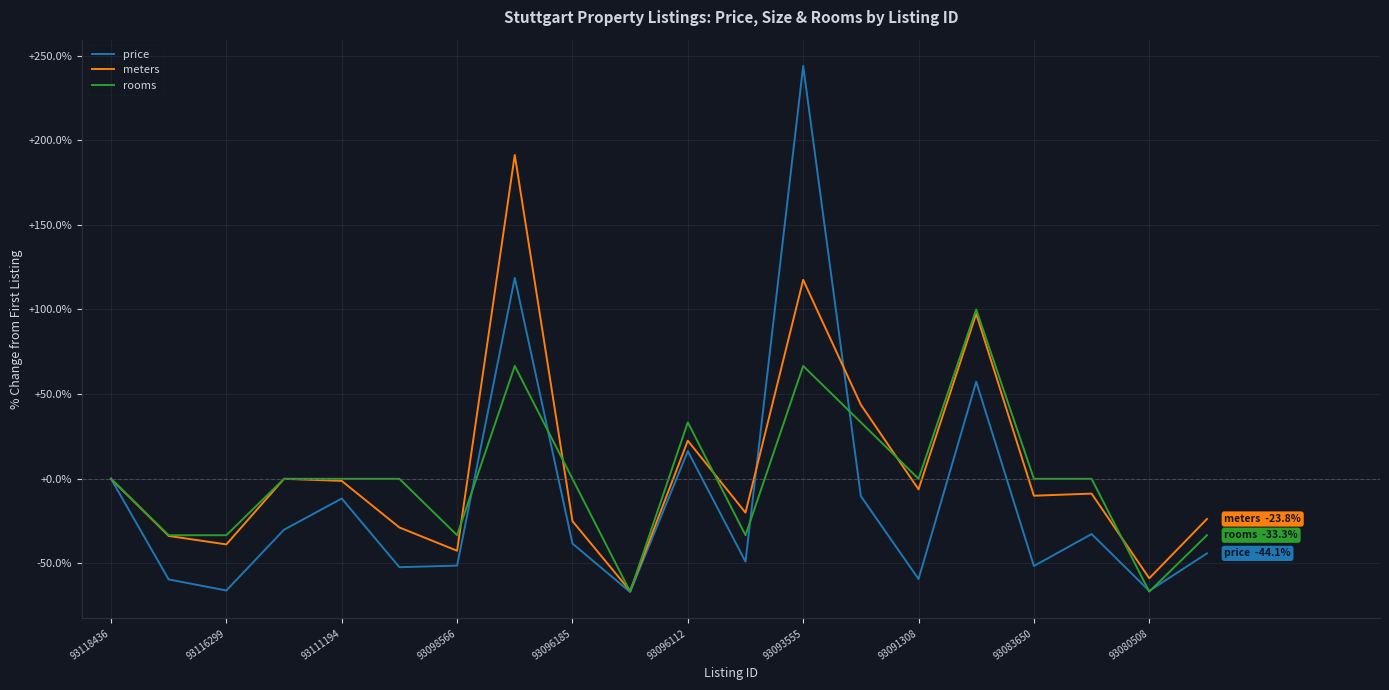

In meters, how many points are lower than both neighbors (excluding endpoints)?

7